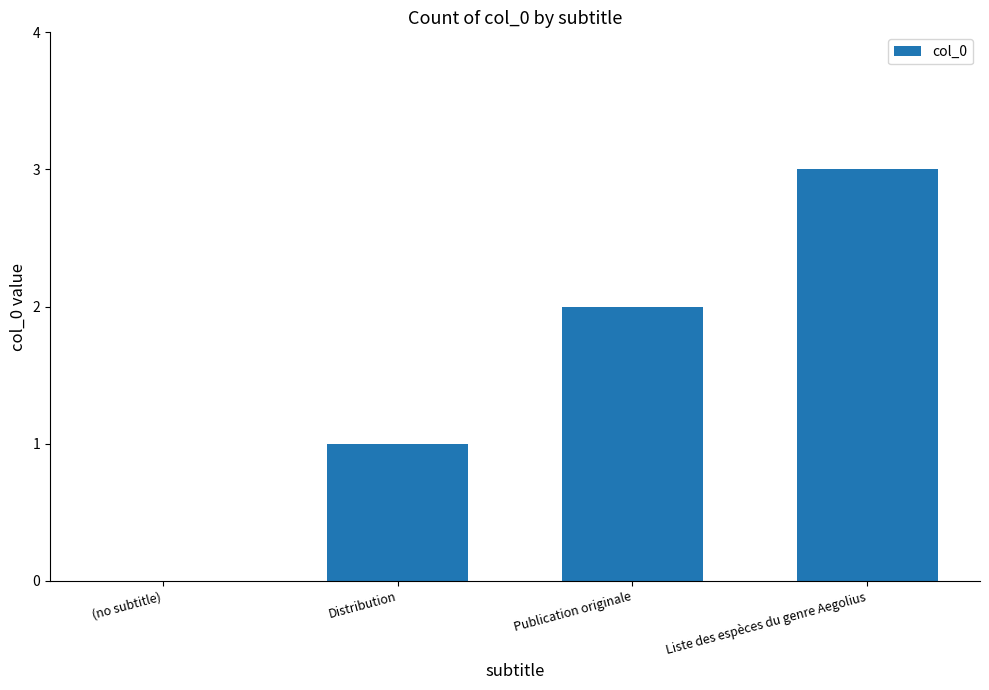

Reading left to right, list all the values displayed in this chart.

(no subtitle)=0	Distribution=1	Publication originale=2	Liste des espèces du genre Aegolius=3